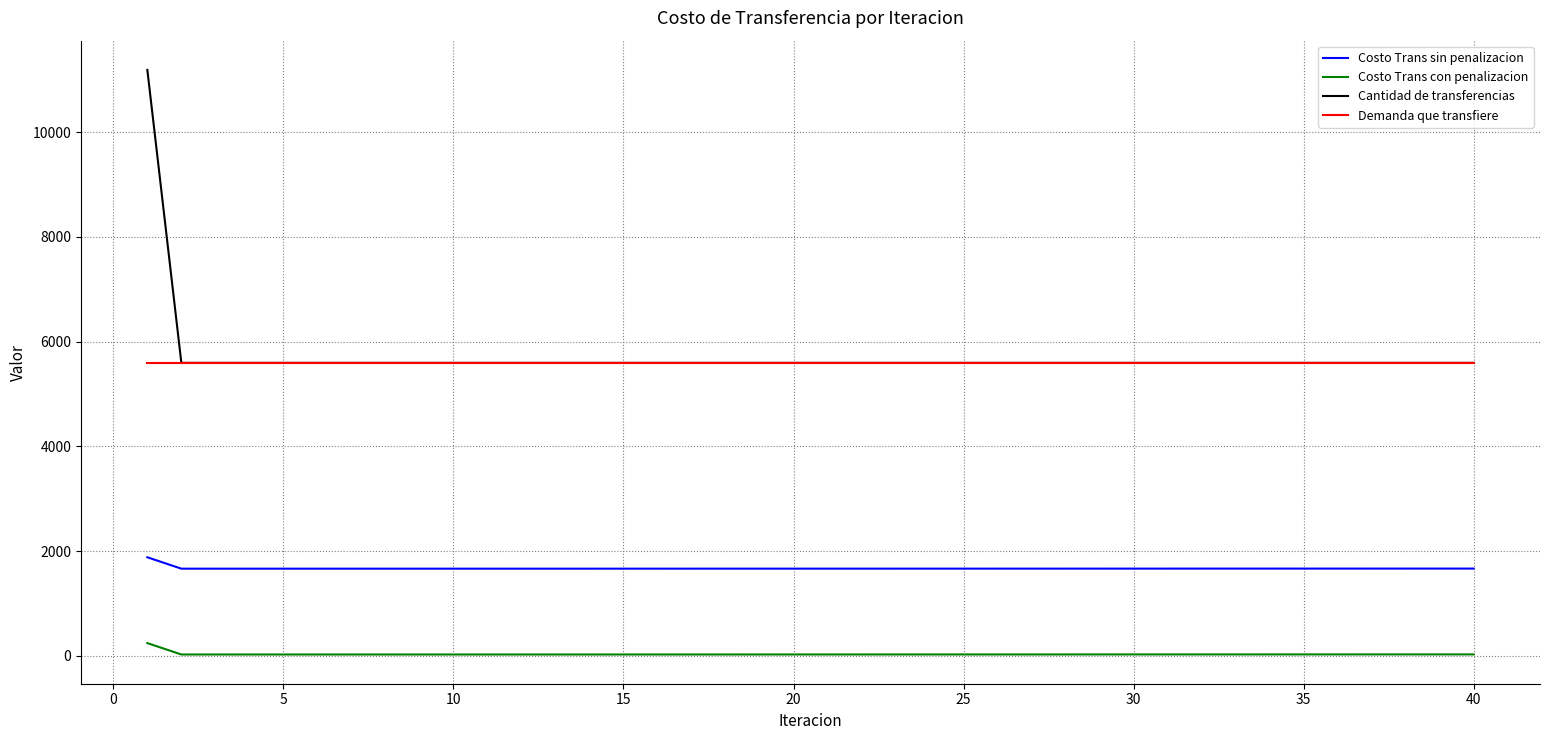

Which series has the widest spread of values?

Cantidad de transferencias